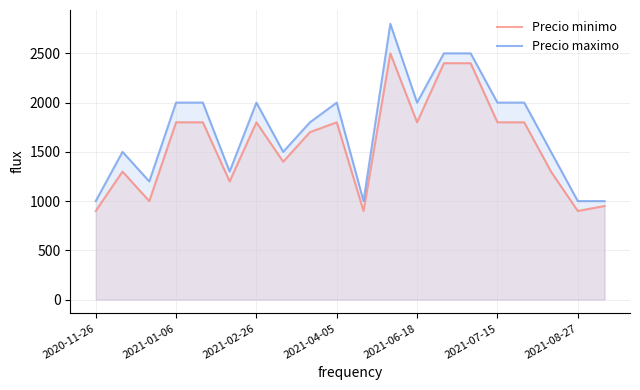

How many distinct data groups are displayed?

2